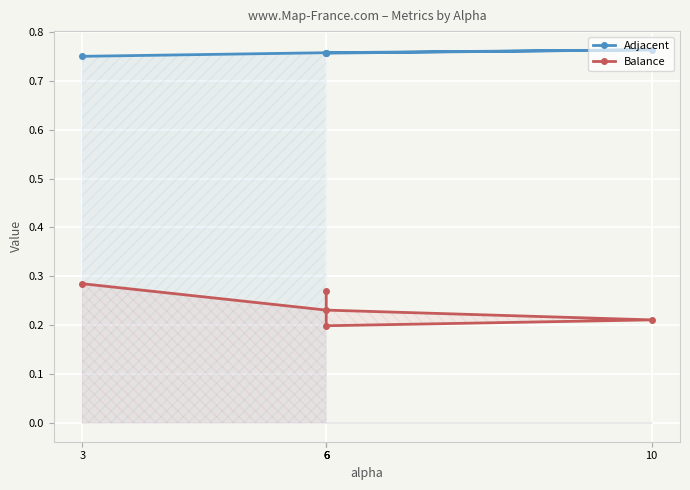

True or false: Adjacent and Balance cross at least once.

False